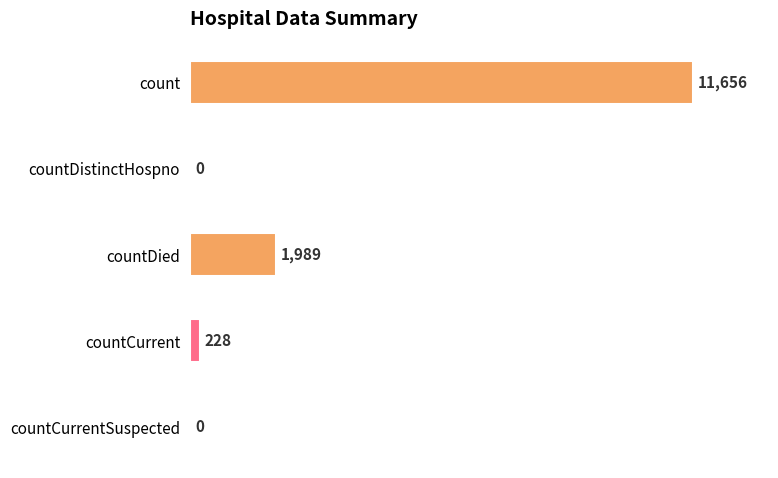

What is the sum of all values?

13873